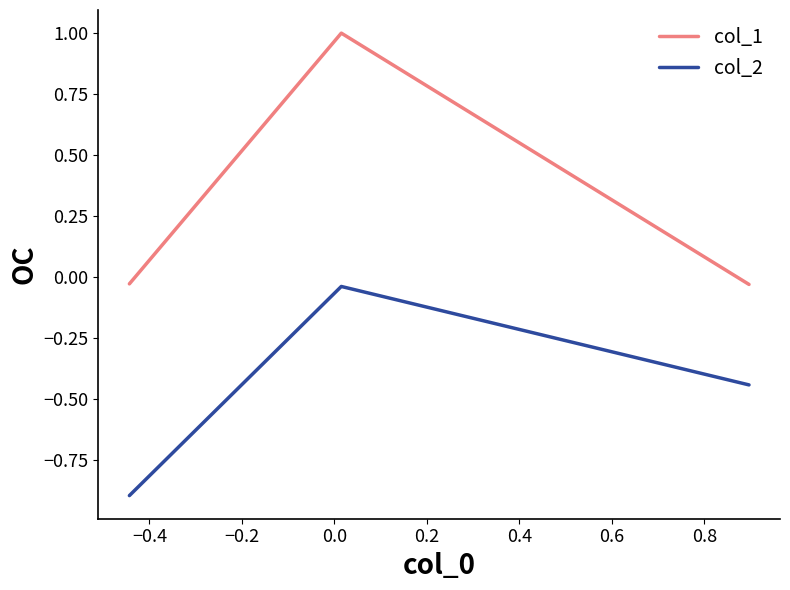

What is the maximum value for col_1?

1.0